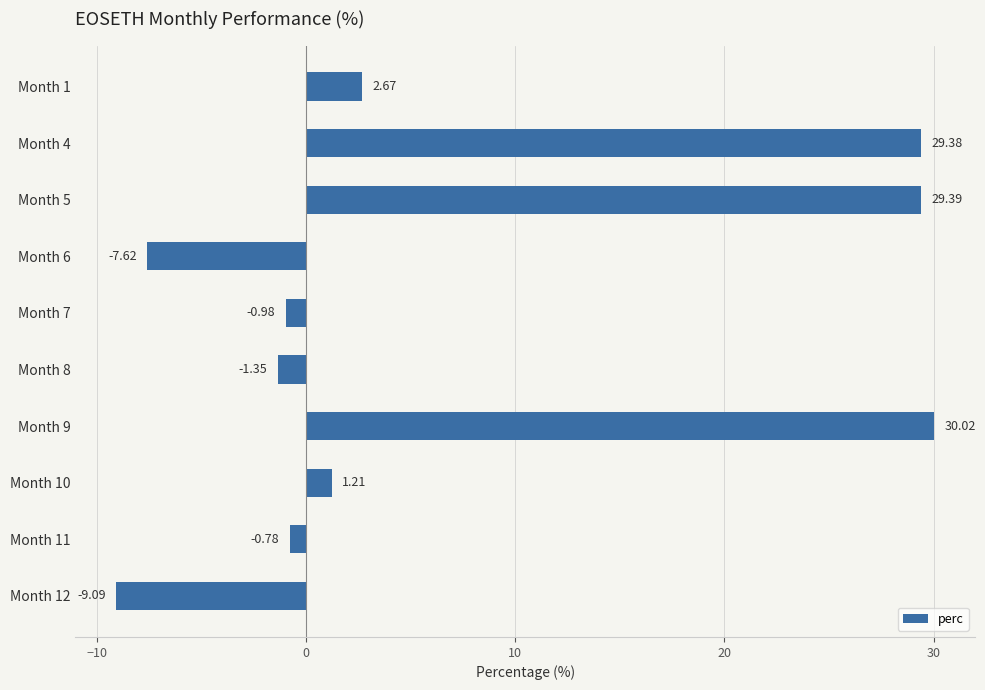

Rank the categories by value from highest to lowest.

Month 9, Month 5, Month 4, Month 1, Month 10, Month 11, Month 7, Month 8, Month 6, Month 12